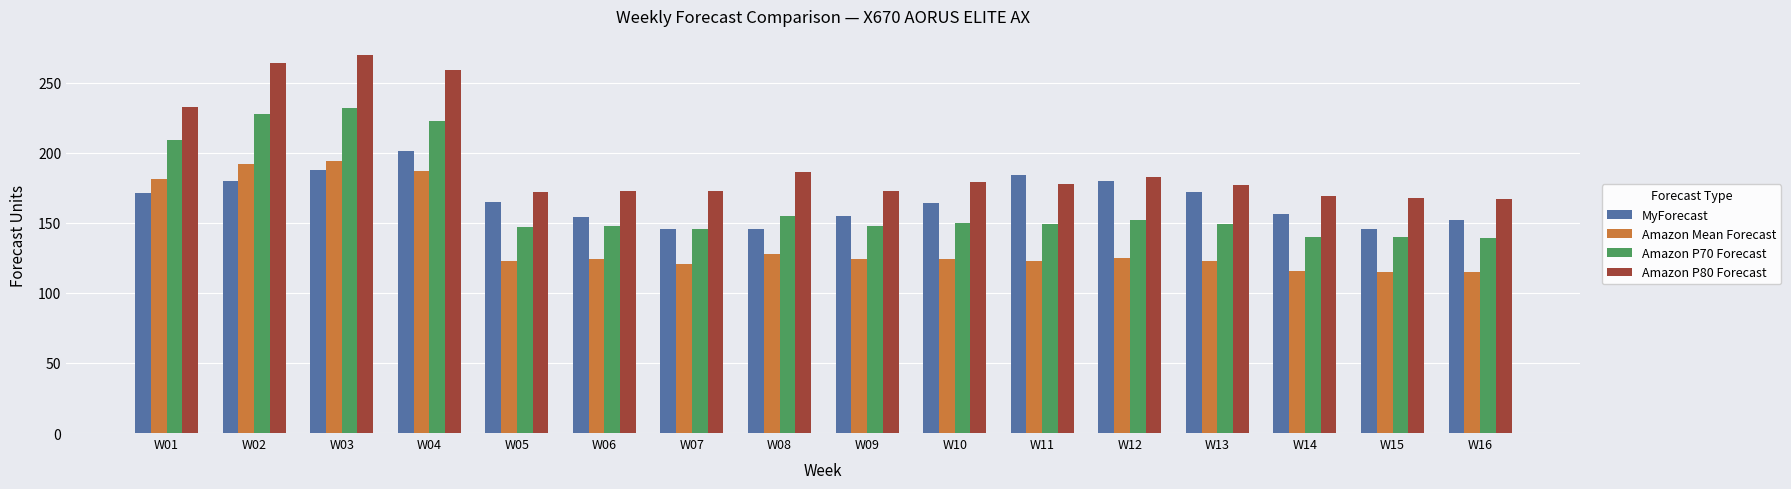

Which series has the largest total across all categories?

Amazon P80 Forecast